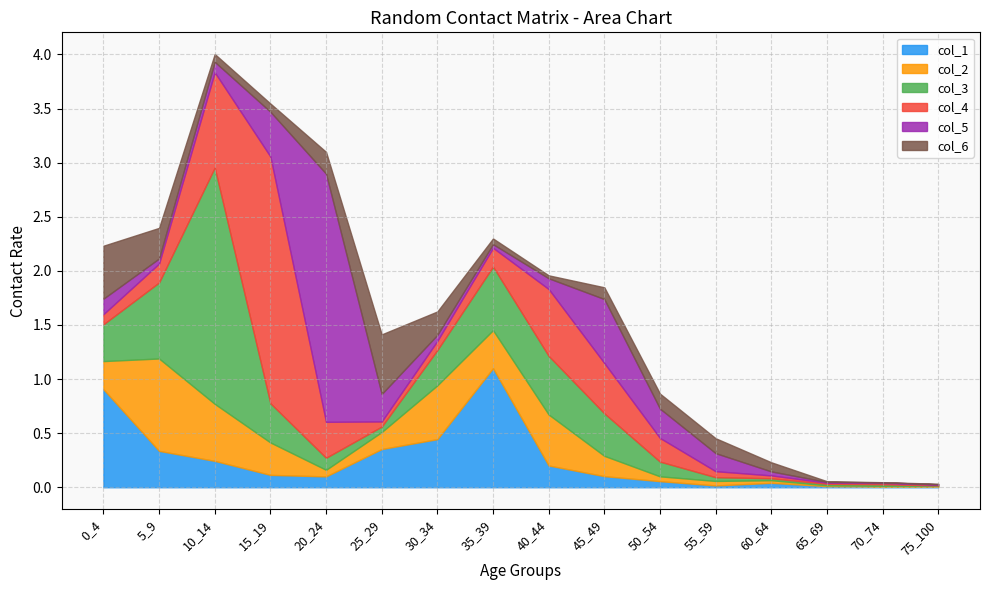

What is the difference between the maximum and minimum values in the col_1 series?

1.1